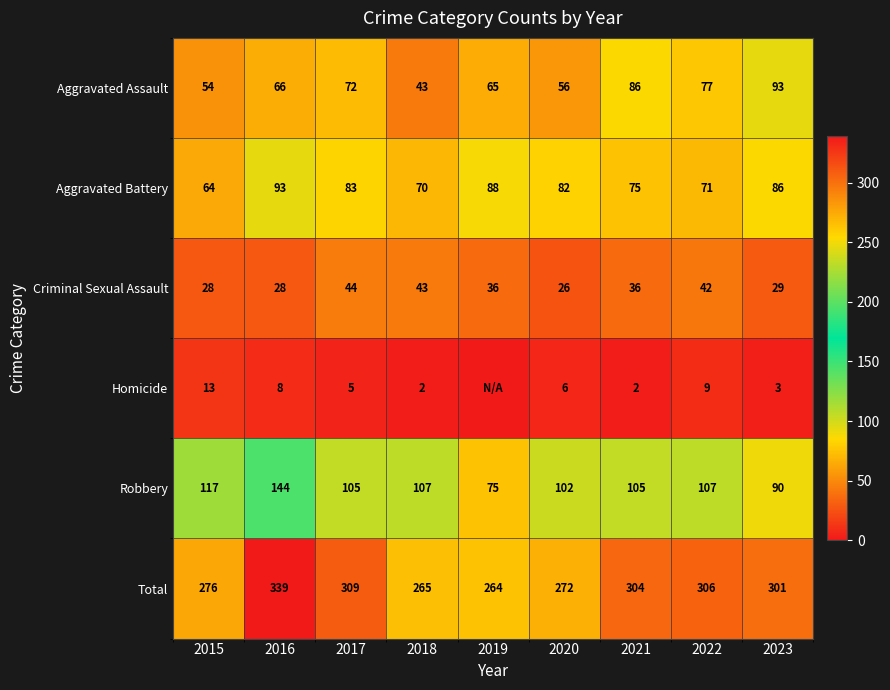

What is the sum of the Total values at 2023 and 2017?

610